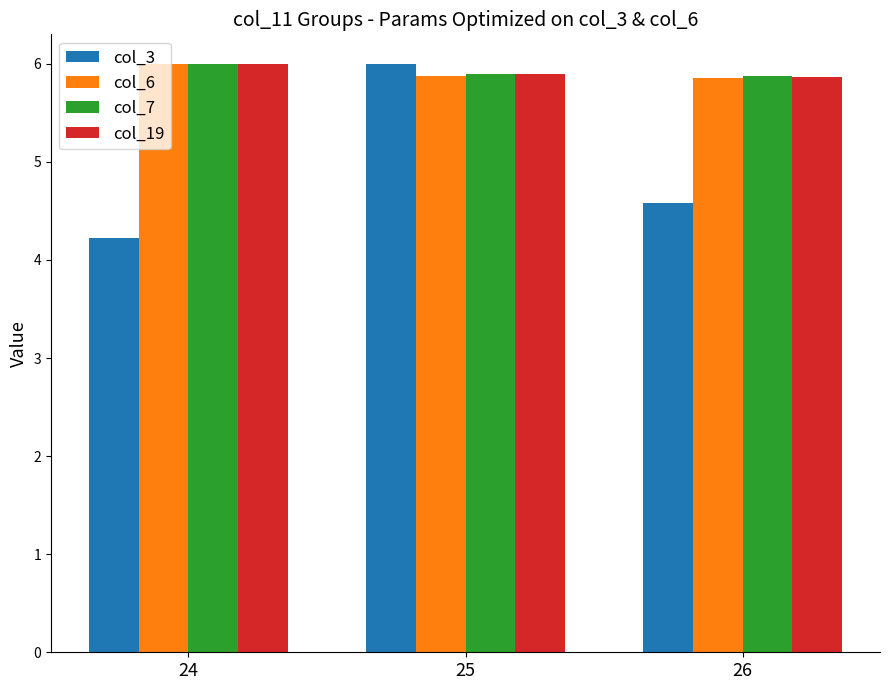

What is the difference between the highest and lowest values at 26?

1.3